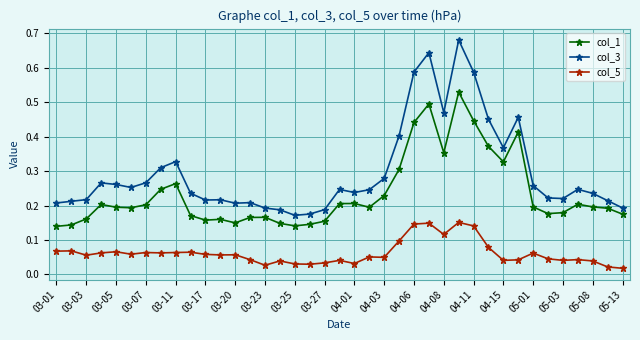

What is the sum of all col_5 values?

2.4